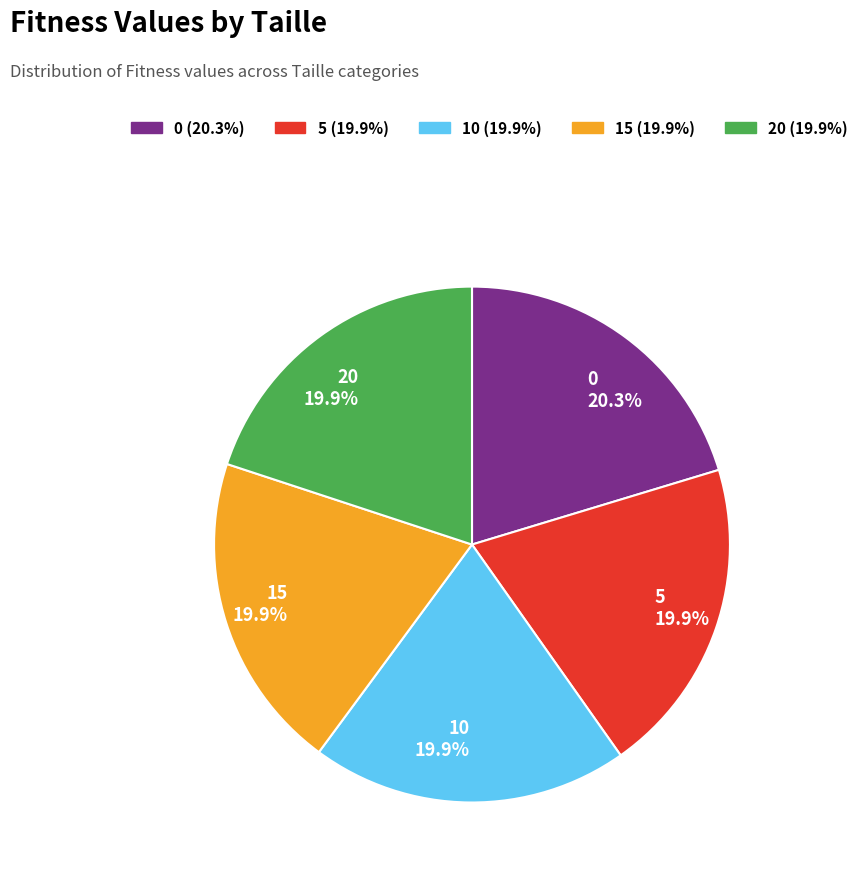

Does 15 represent more than half of the total?

No